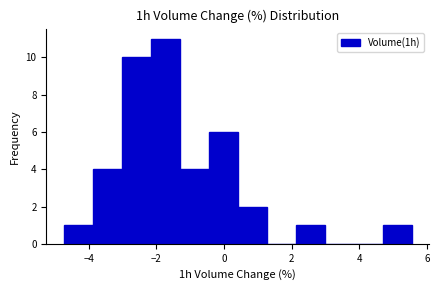

Reading left to right, transcribe this chart: for each bar, give the range it covers on the x-axis and its height. Neither the bar edges nor the heights are printed on the chart, so give them approximately, as read against the axes.

-4.8 to -3.8: 1
-3.8 to -3.0: 4
-3.0 to -2.2: 10
-2.2 to -1.4: 11
-1.4 to -0.4: 4
-0.4 to 0.4: 6
0.4 to 1.2: 2
1.2 to 2.2: 0
2.2 to 3.0: 1
3.0 to 3.8: 0
3.8 to 4.6: 0
4.6 to 5.6: 1